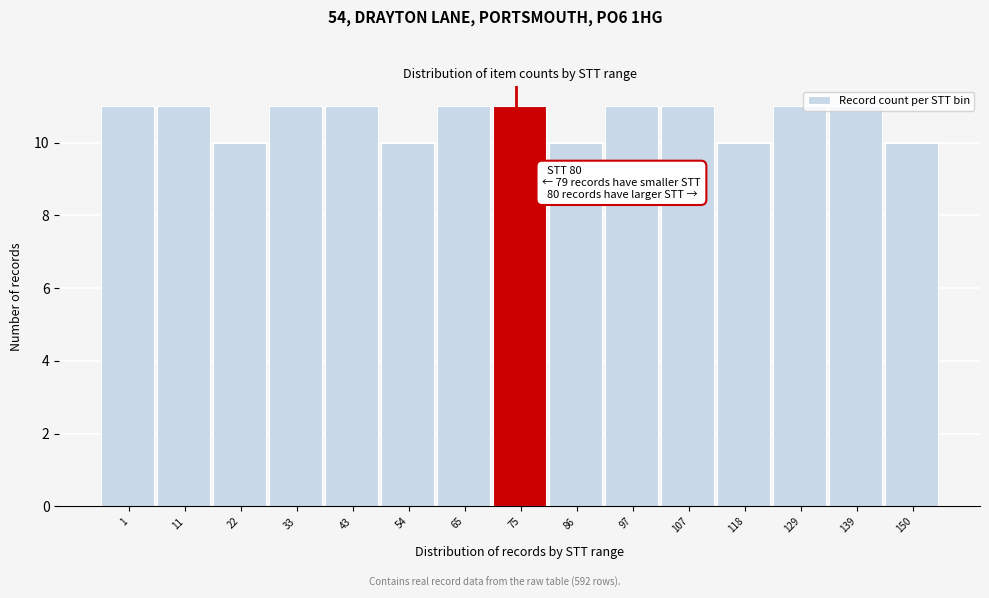

What is the greatest value displayed?

11